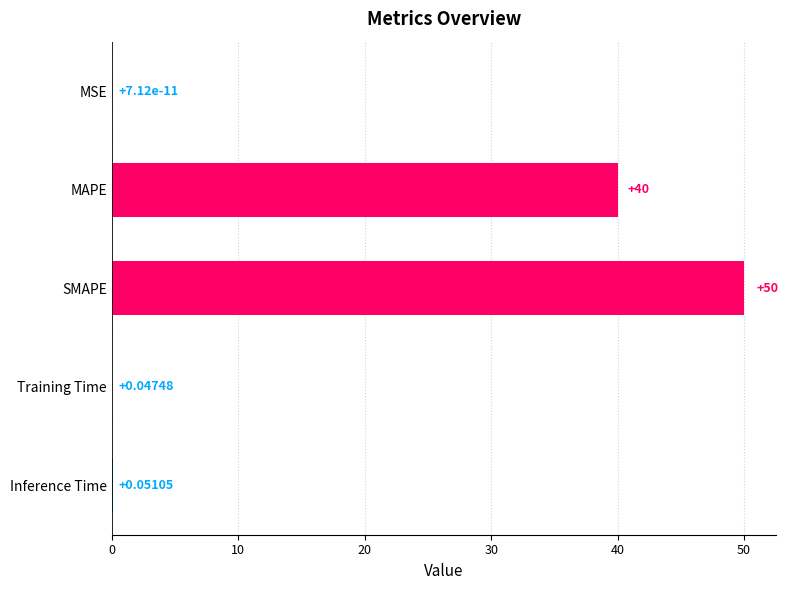

At which label is the value closest to 25?

MAPE